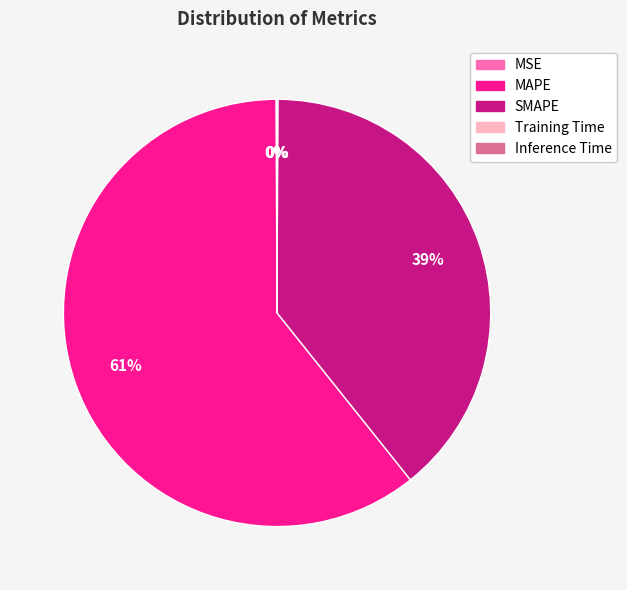

Which category has the biggest portion of the pie?

MAPE